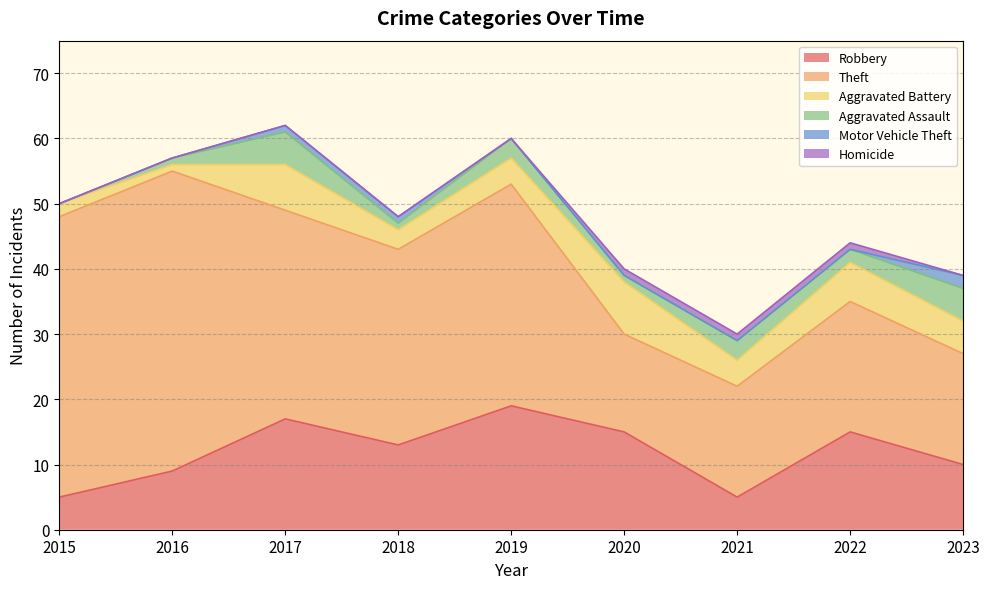

Is the value of Aggravated Battery at 2023 greater than the value of Homicide at 2016?

Yes